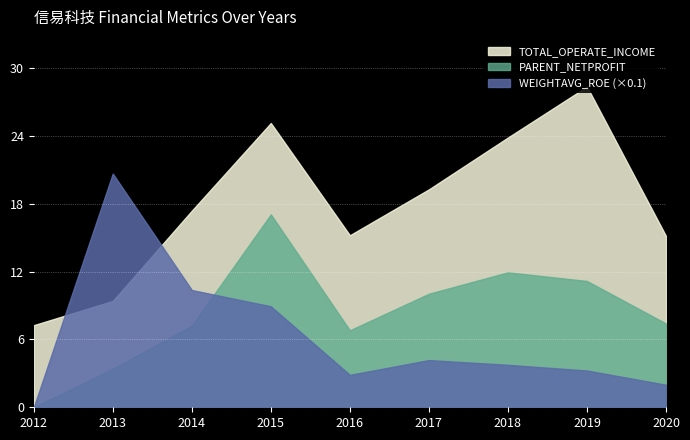

Where is TOTAL_OPERATE_INCOME nearest to the value 17816459?

2014